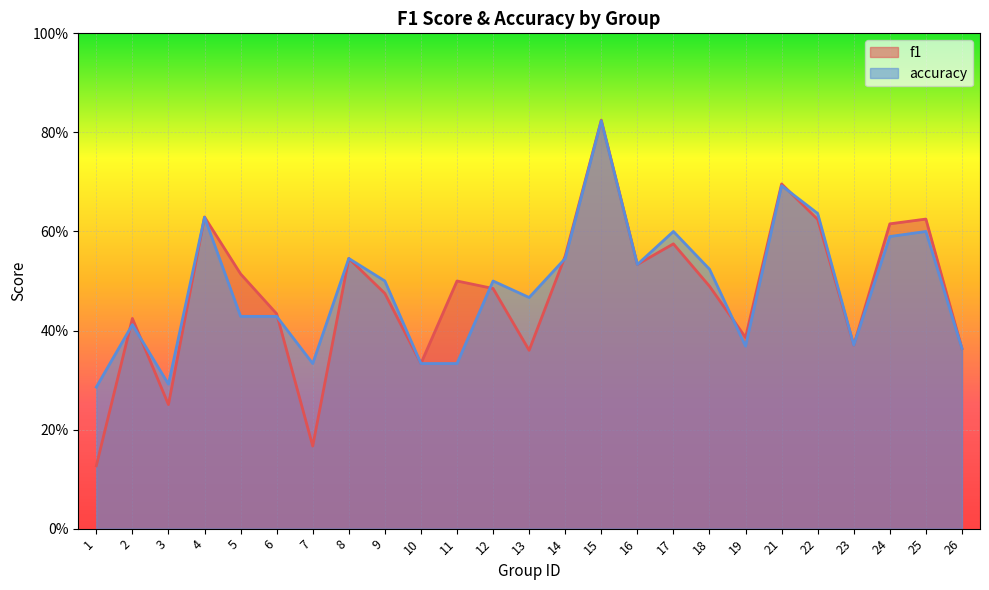

Which series ends up on top after the final intersection of accuracy and f1?

accuracy